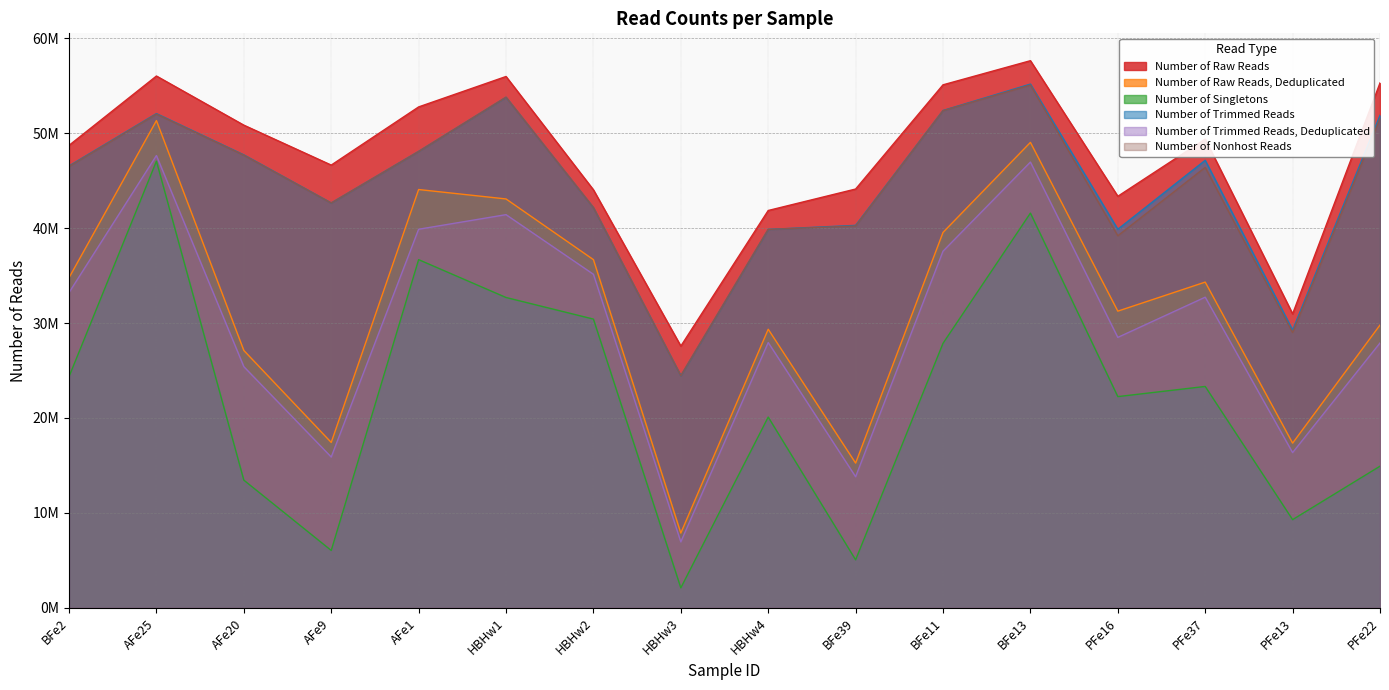

Which series has the largest range (max minus min)?

Number of Singletons